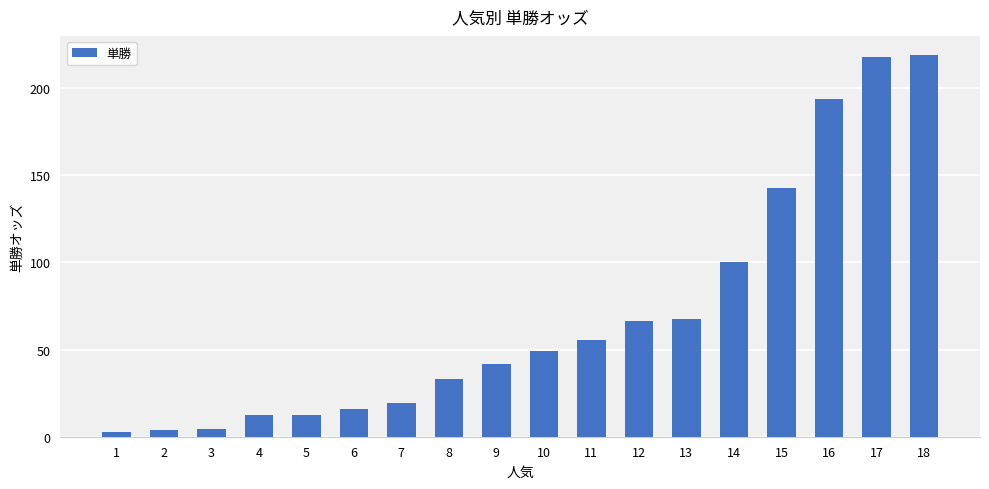

How many values exceed 49?

9